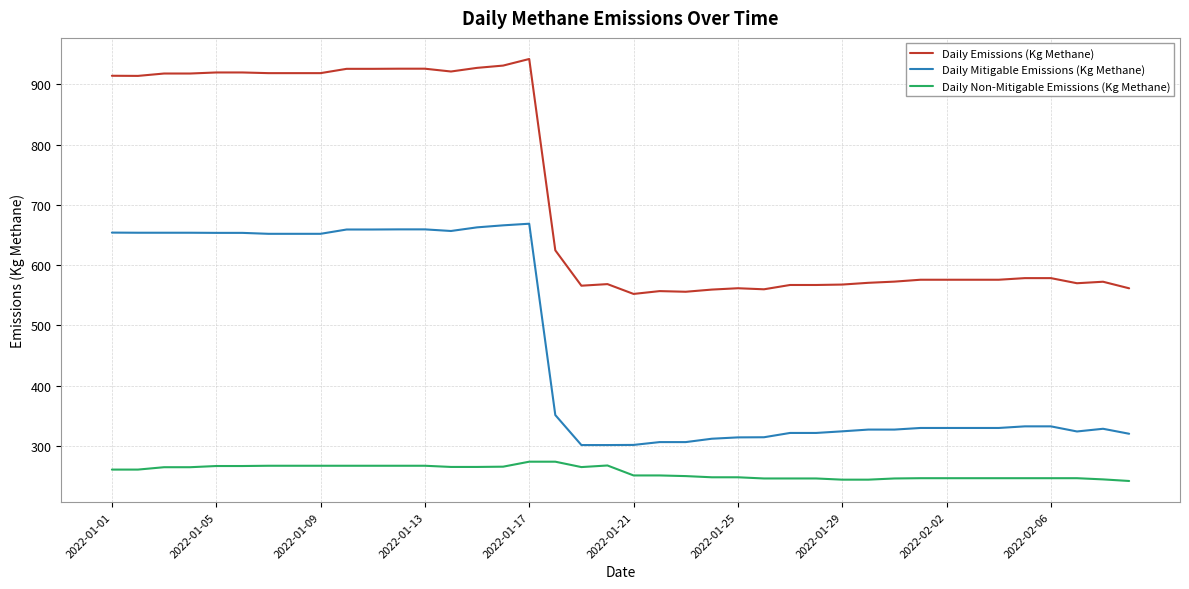

What is the minimum value for Daily Mitigable Emissions (Kg Methane)?

301.2